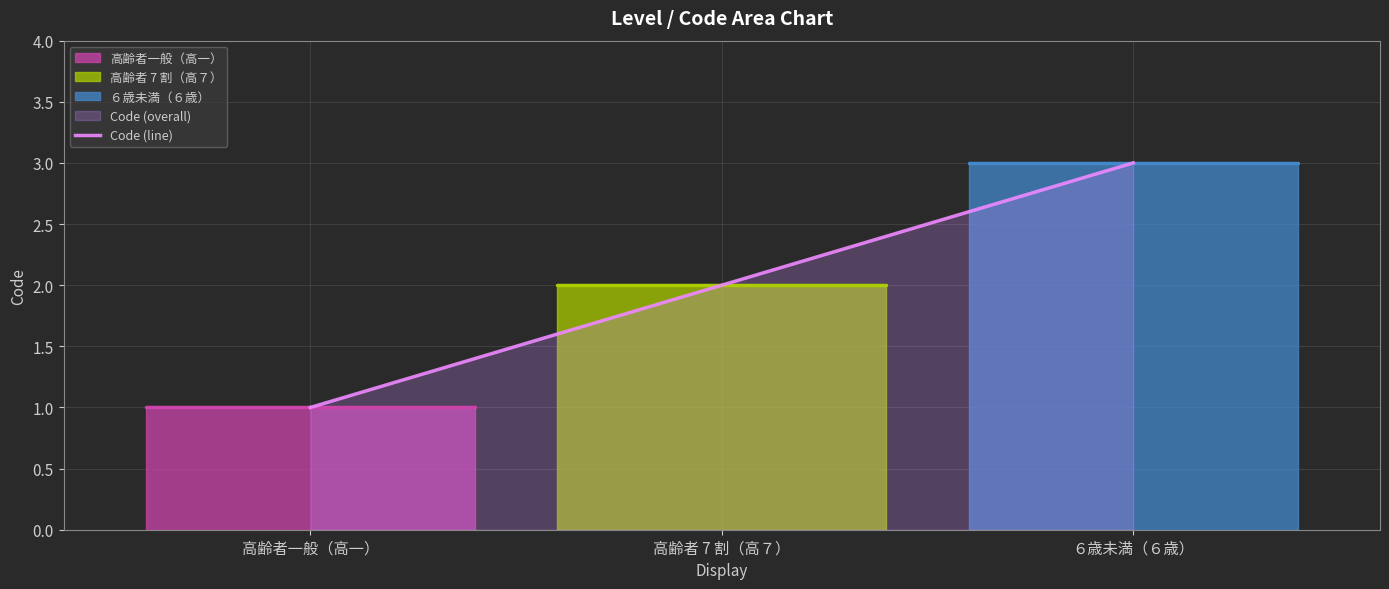

How many values are between 1 and 3?

3